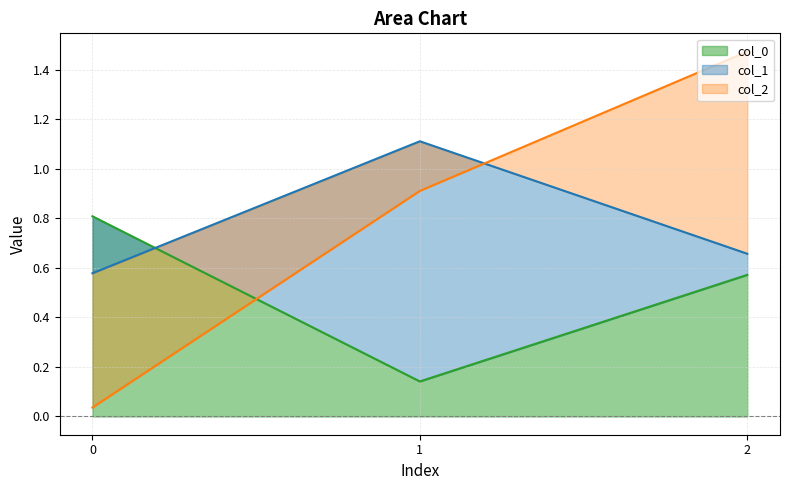

Rank the categories by col_0 value from lowest to highest.

1, 2, 0